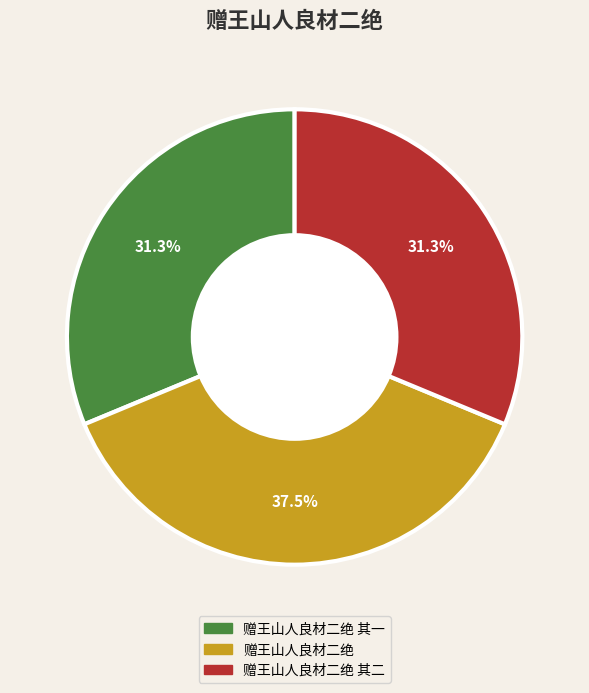

Does any single category account for the majority?

No